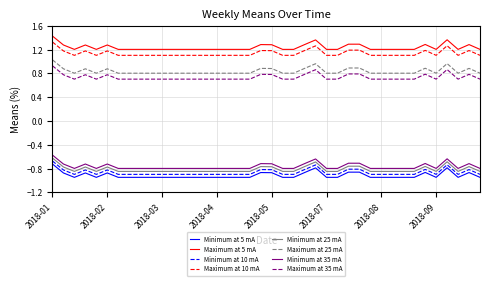

How many lines are shown in the chart?

8